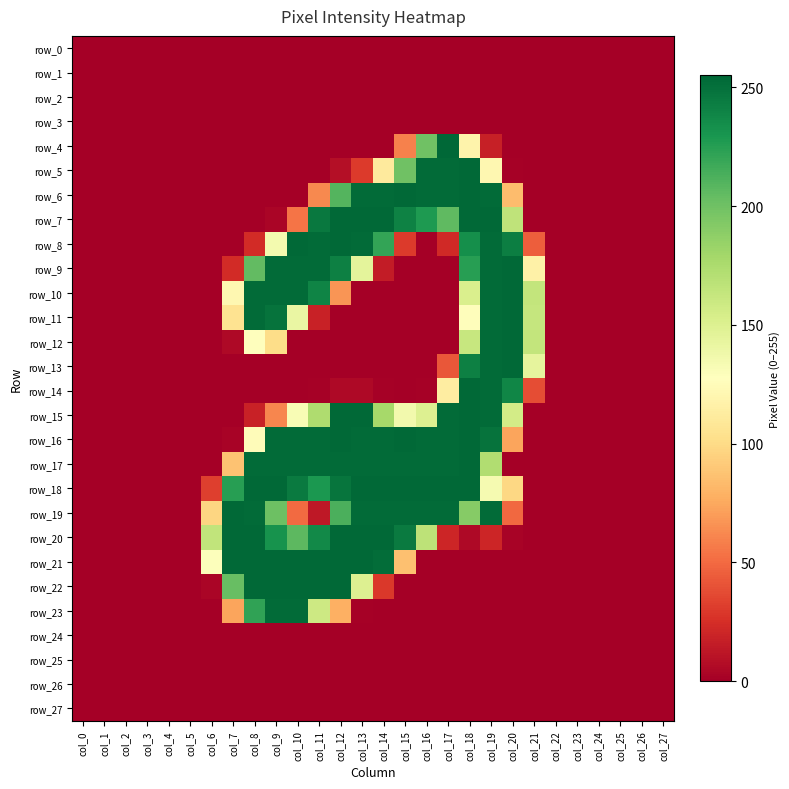

At which category does the chart reach its peak across all series?

col_17